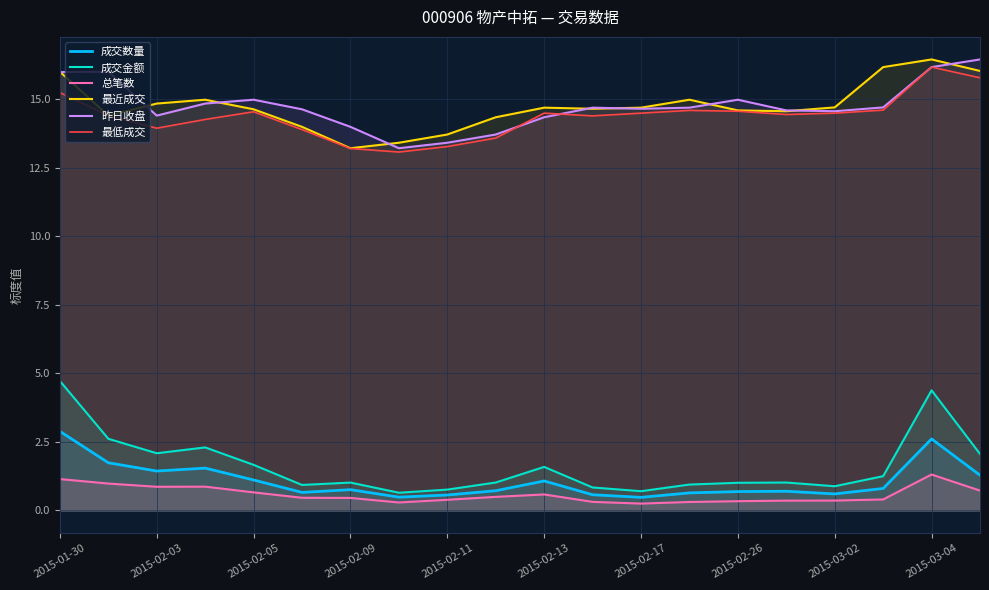

What is the sum of all 最近成交 values?

295.2